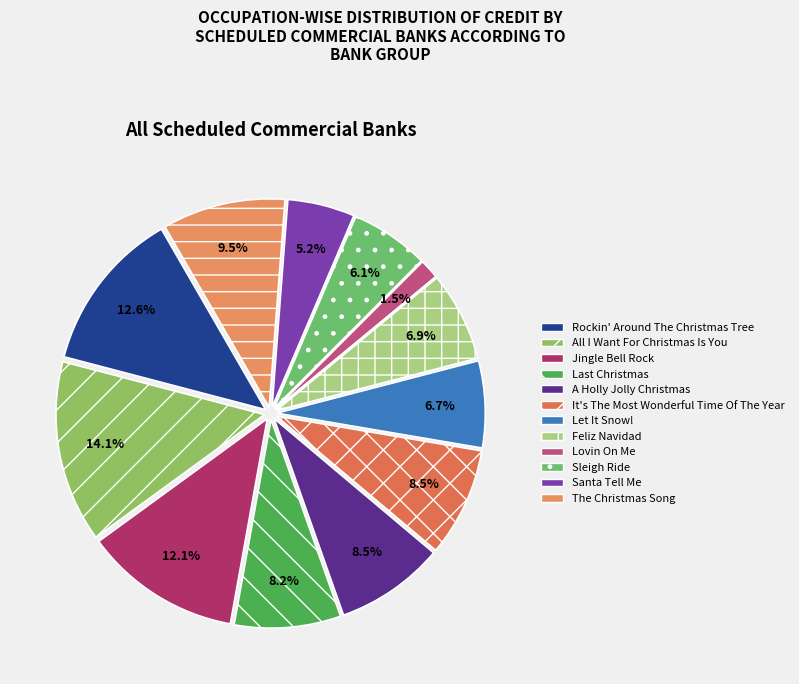

To the nearest percent, what is the combined percentage of Lovin On Me and It's The Most Wonderful Time Of The Year?

10%